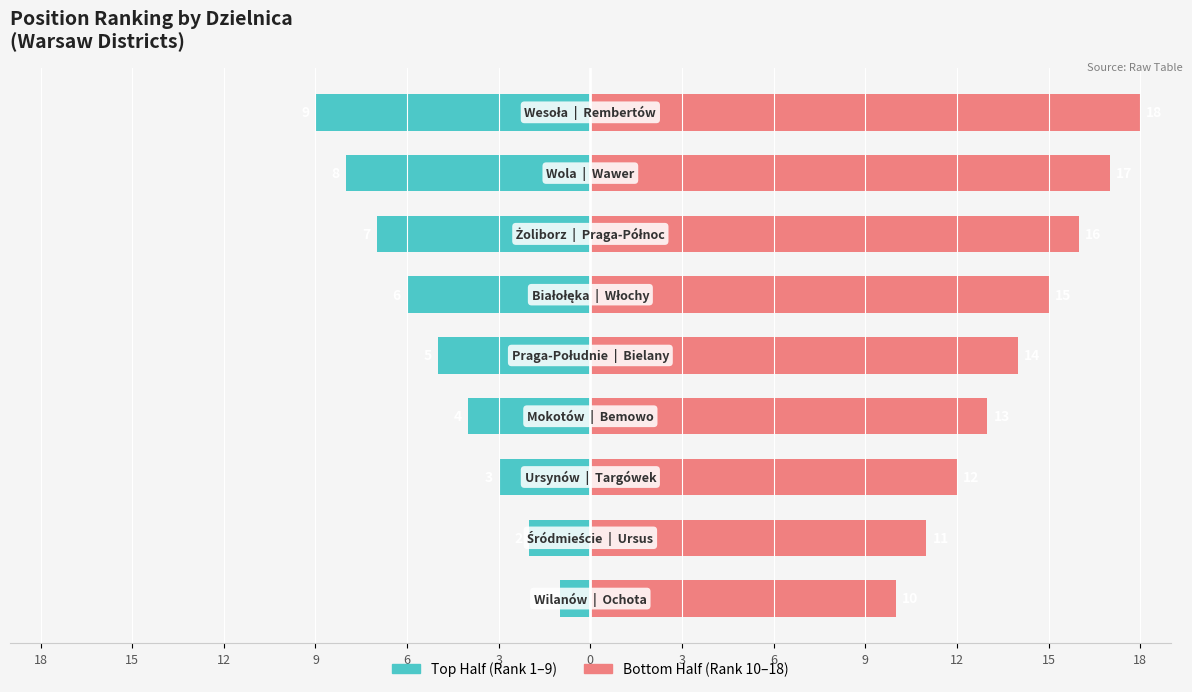

What is the sum of the Top Half (1–9) values at 0 and 6?

-16